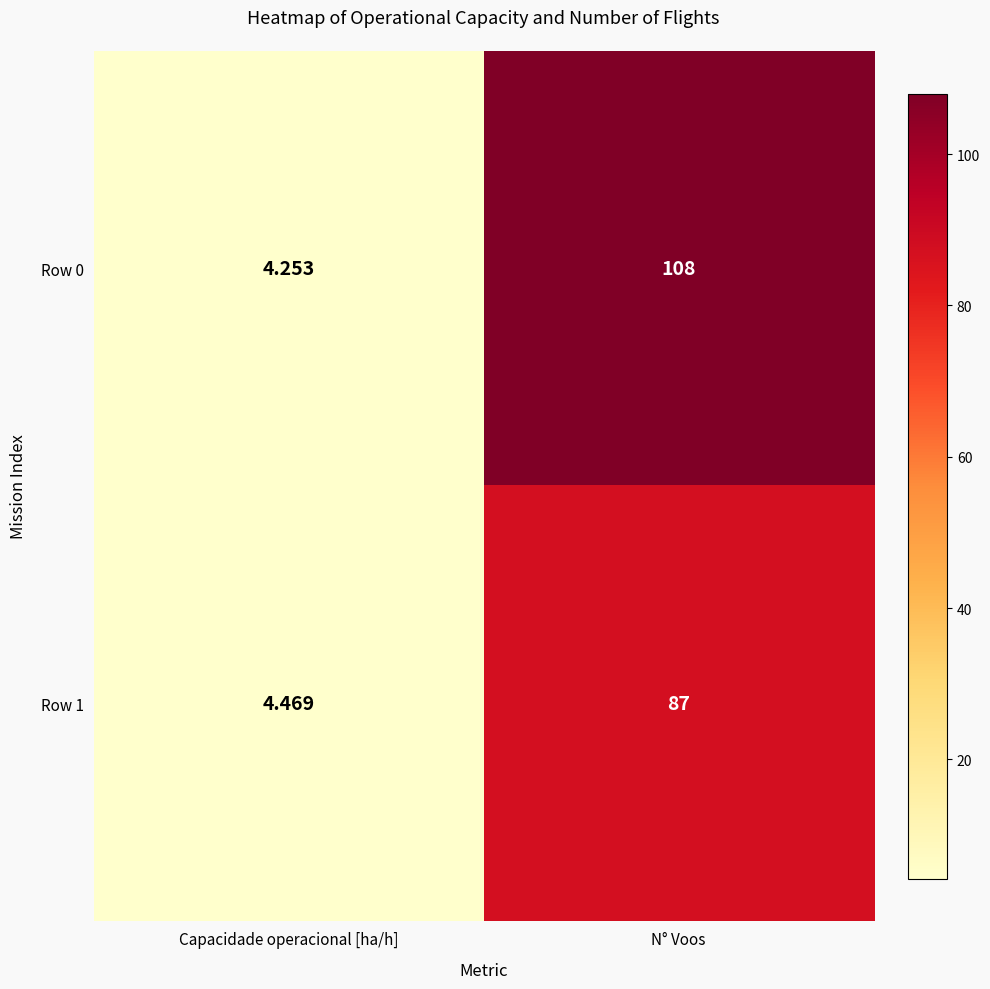

What is the total value across all series at Capacidade operacional [ha/h]?

8.7